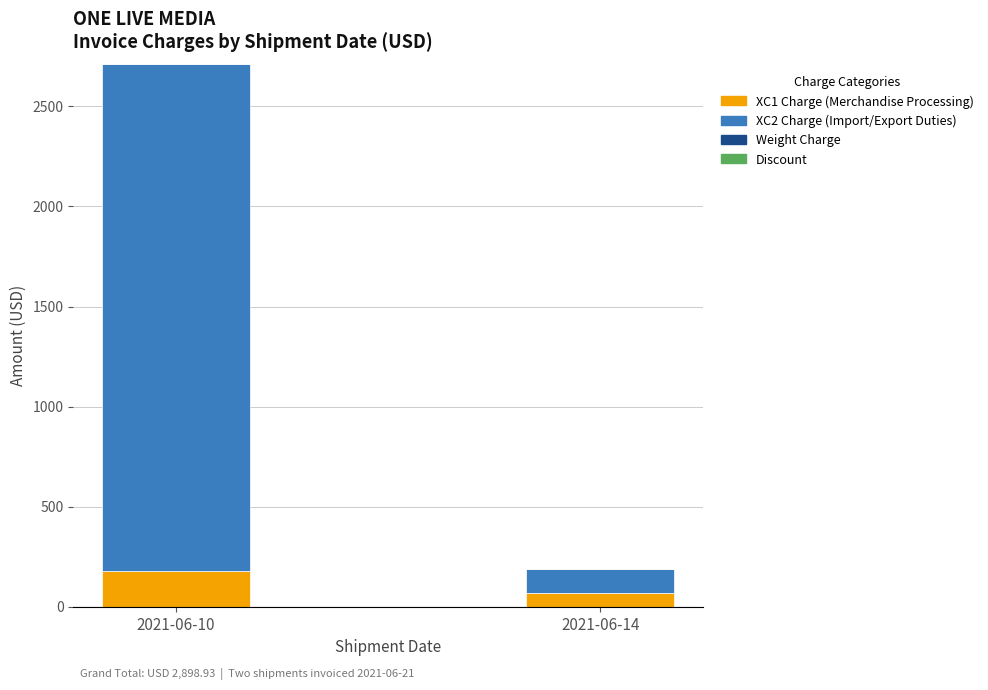

Reading right to left, list the values for the XC1 Charge (Merchandise Processing) series.

68.1	179.0